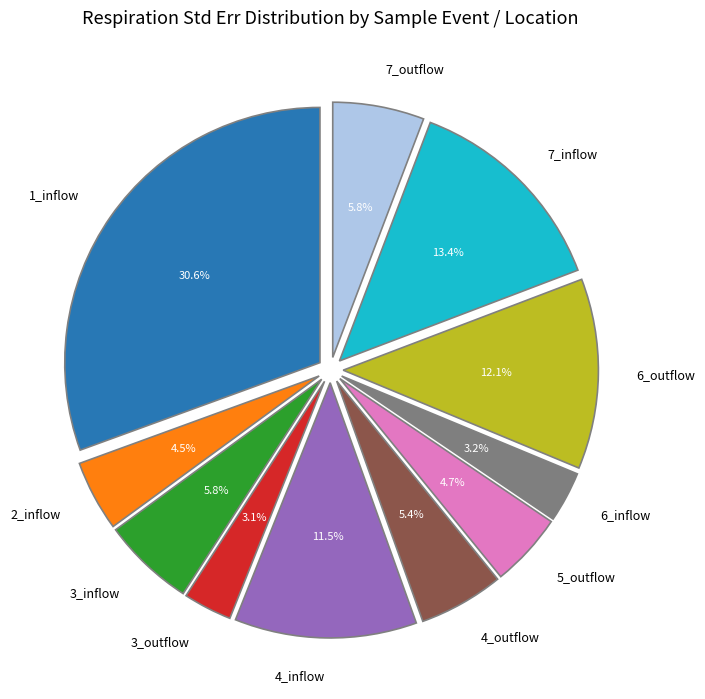

To the nearest percent, what portion does 4_outflow represent?

5%